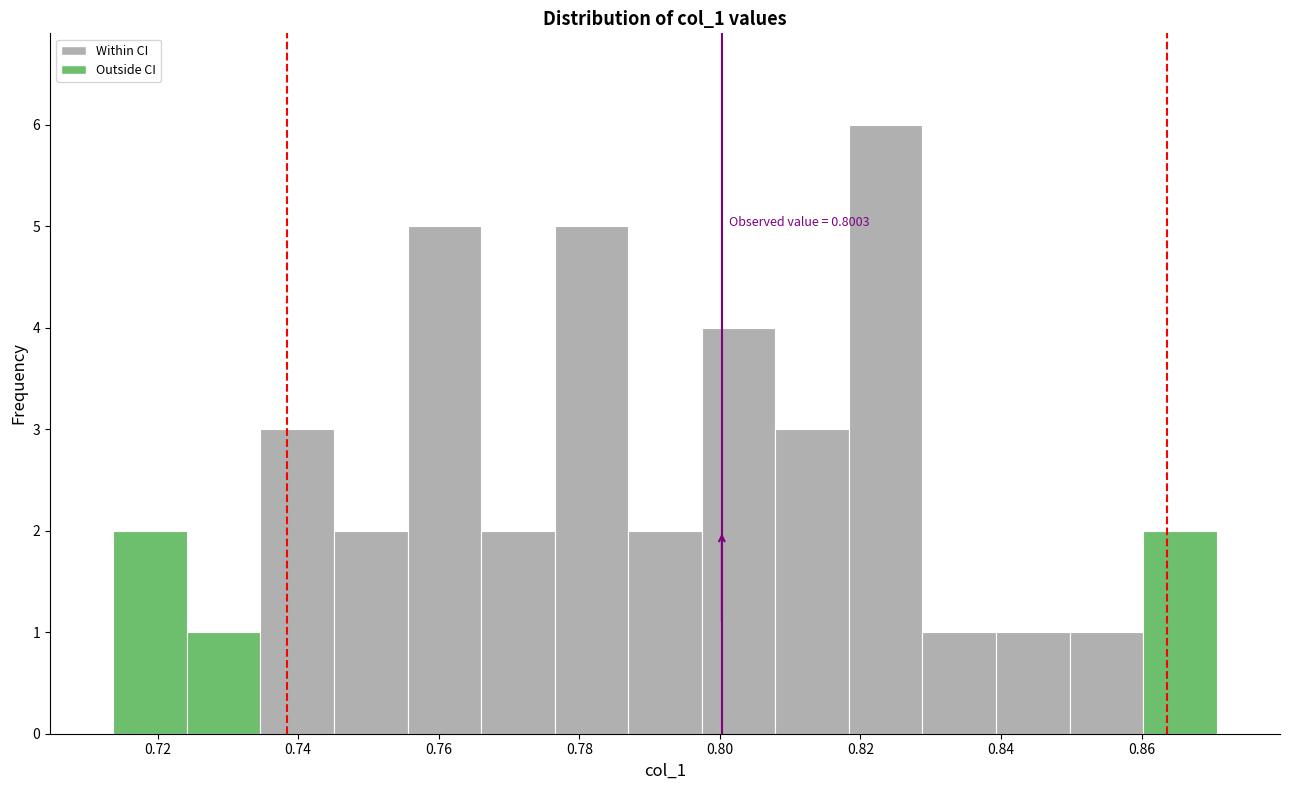

Over which range of the x-axis is the bar tallest?

0.818 to 0.828